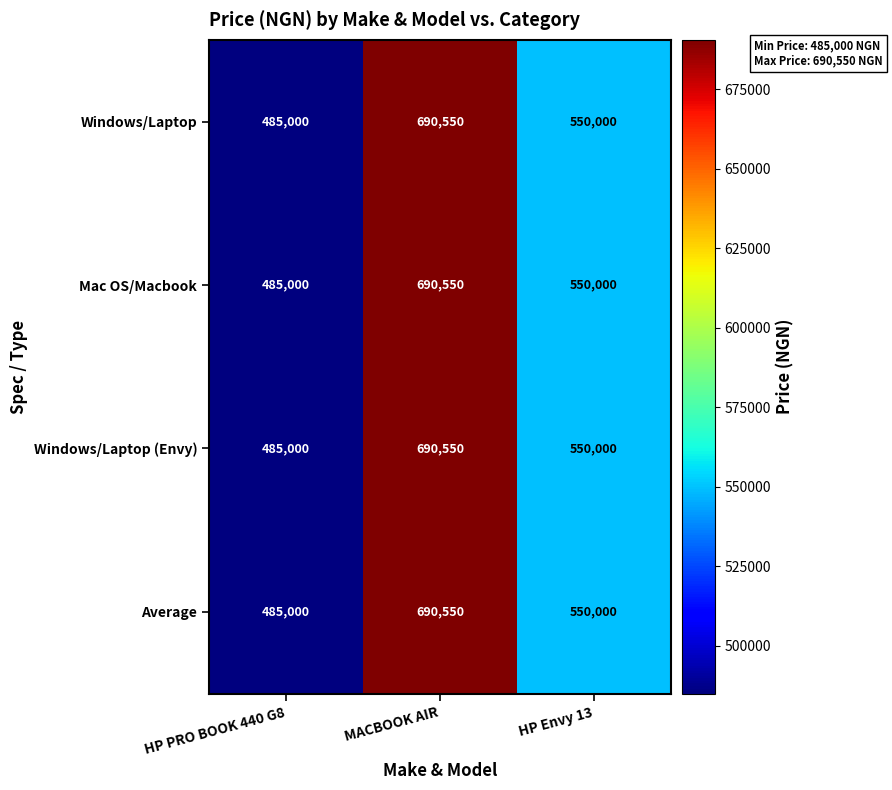

List the labels in order of Windows/Laptop (Envy) value, largest first.

MACBOOK AIR, HP Envy 13, HP PRO BOOK 440 G8